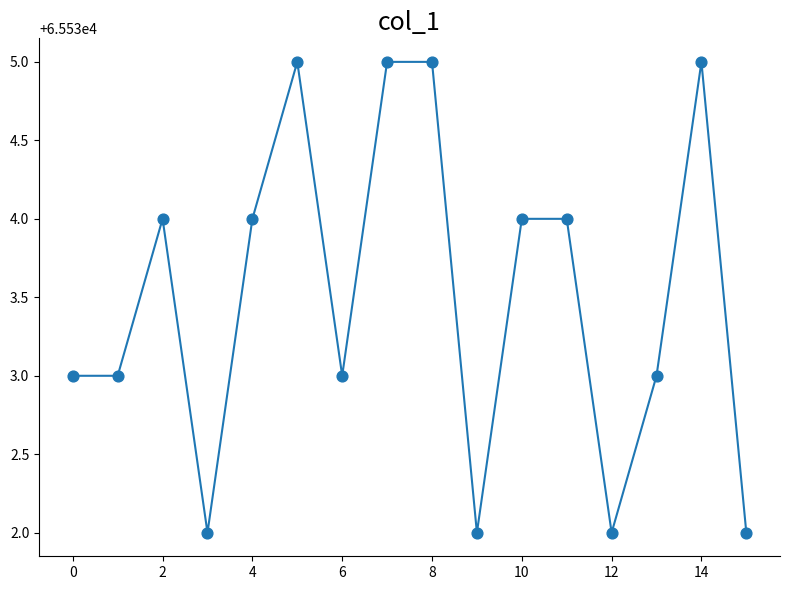

What is the smallest value displayed?

65532